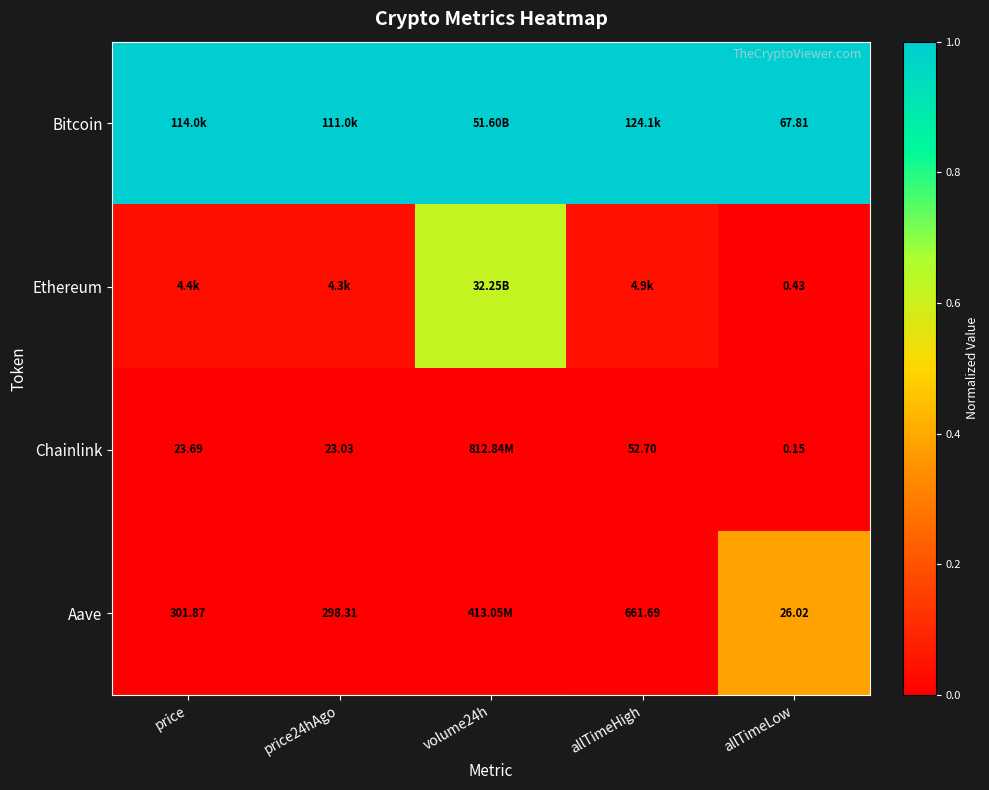

Is the value of Chainlink at allTimeLow greater than the value of Bitcoin at allTimeLow?

No